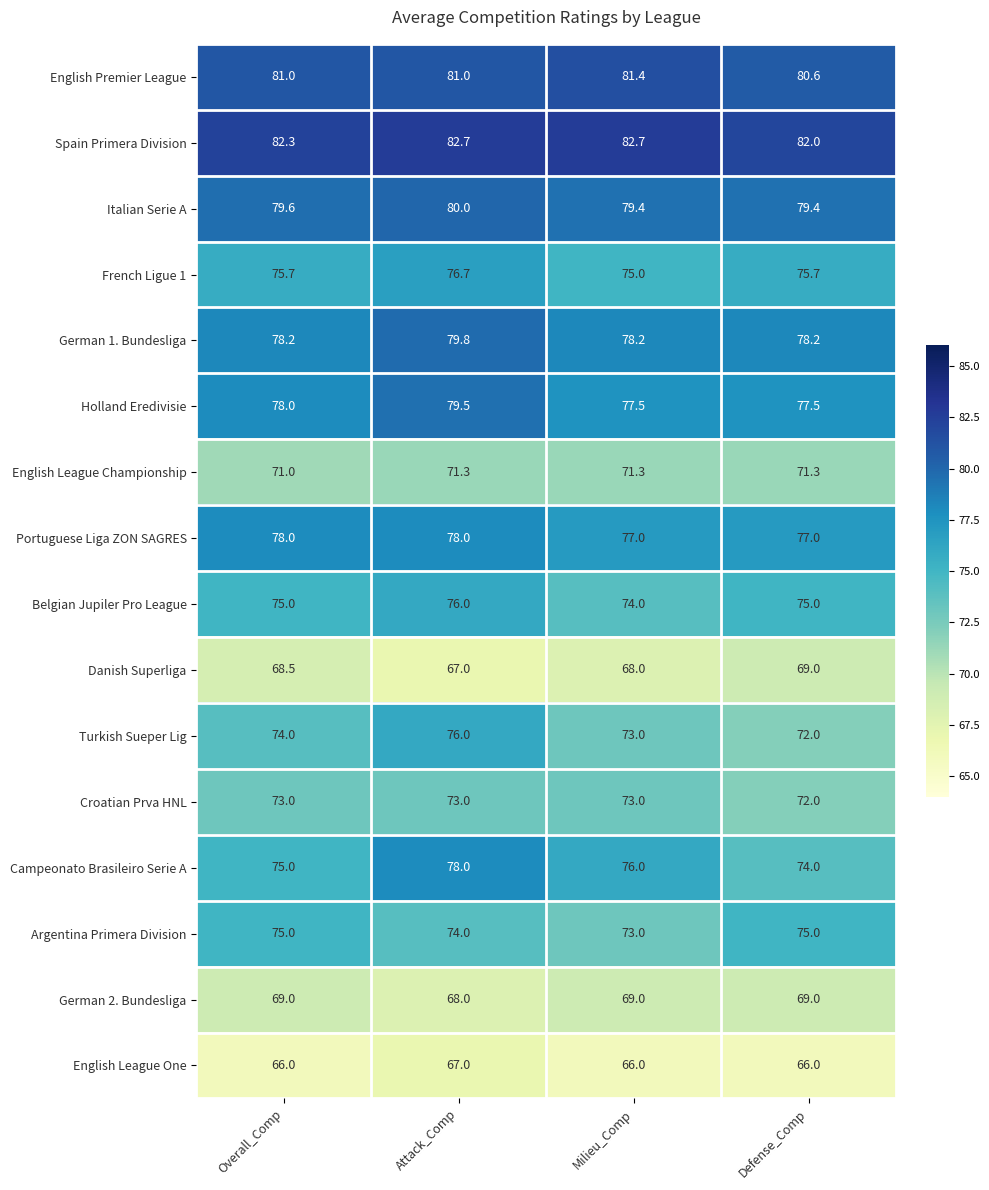

At which category is the sum across all series the highest?

Attack_Comp